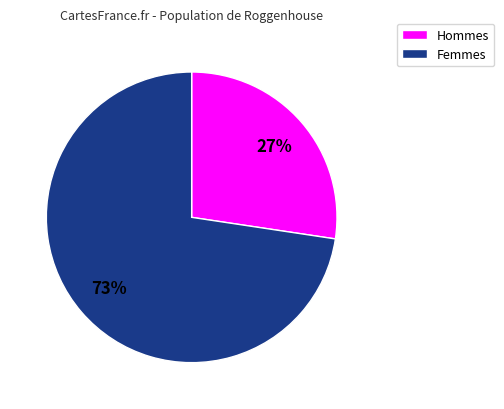

To the nearest percent, what is the average slice percentage?

50%